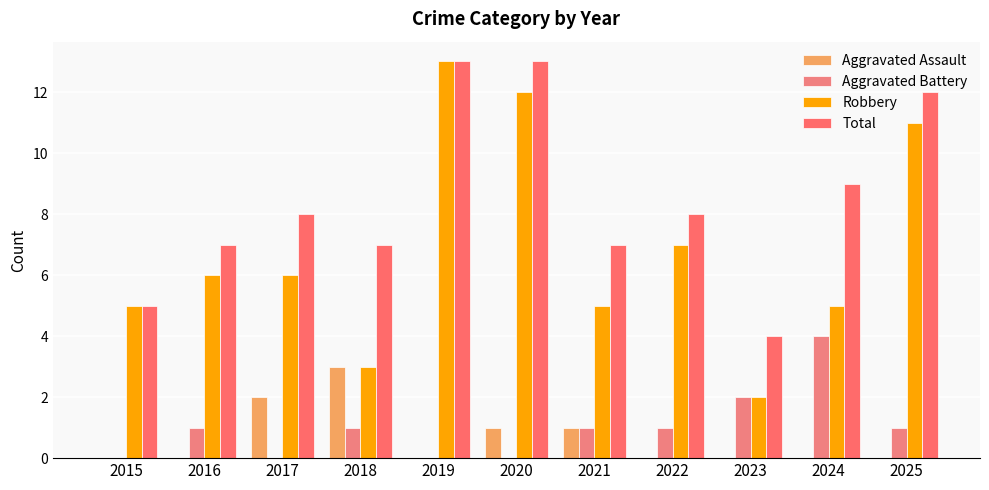

What is the sum of the Robbery values at 2020 and 2024?

17